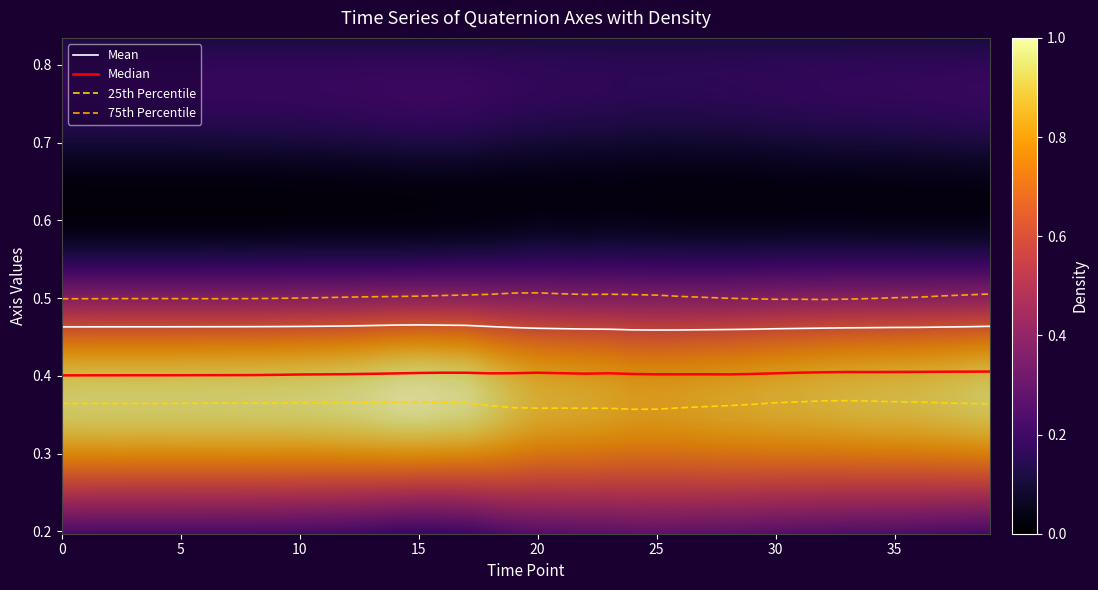

Which series has the largest total across all categories?

75th Percentile